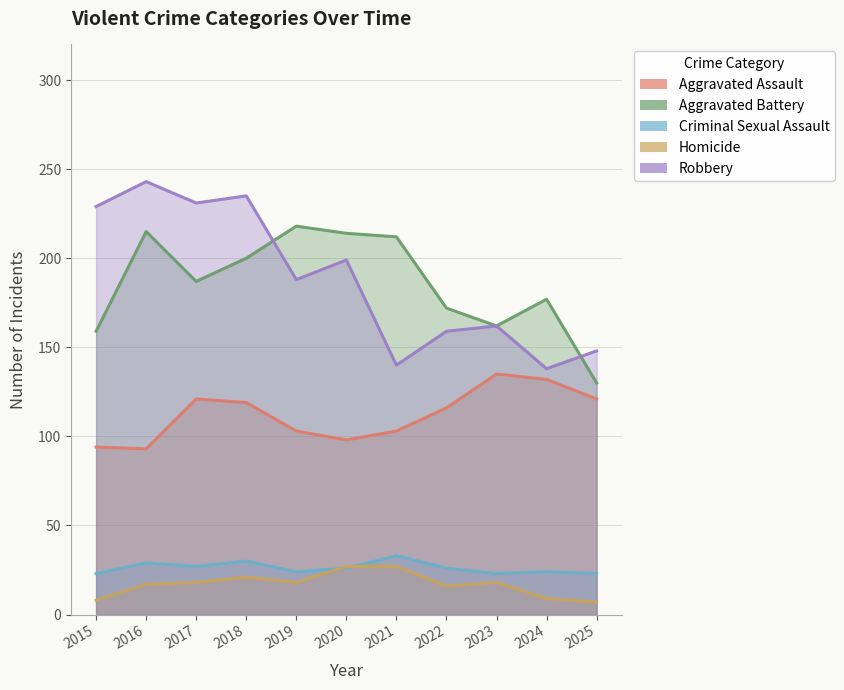

What value does the Aggravated Assault series have at 2018, to the nearest 5?

120